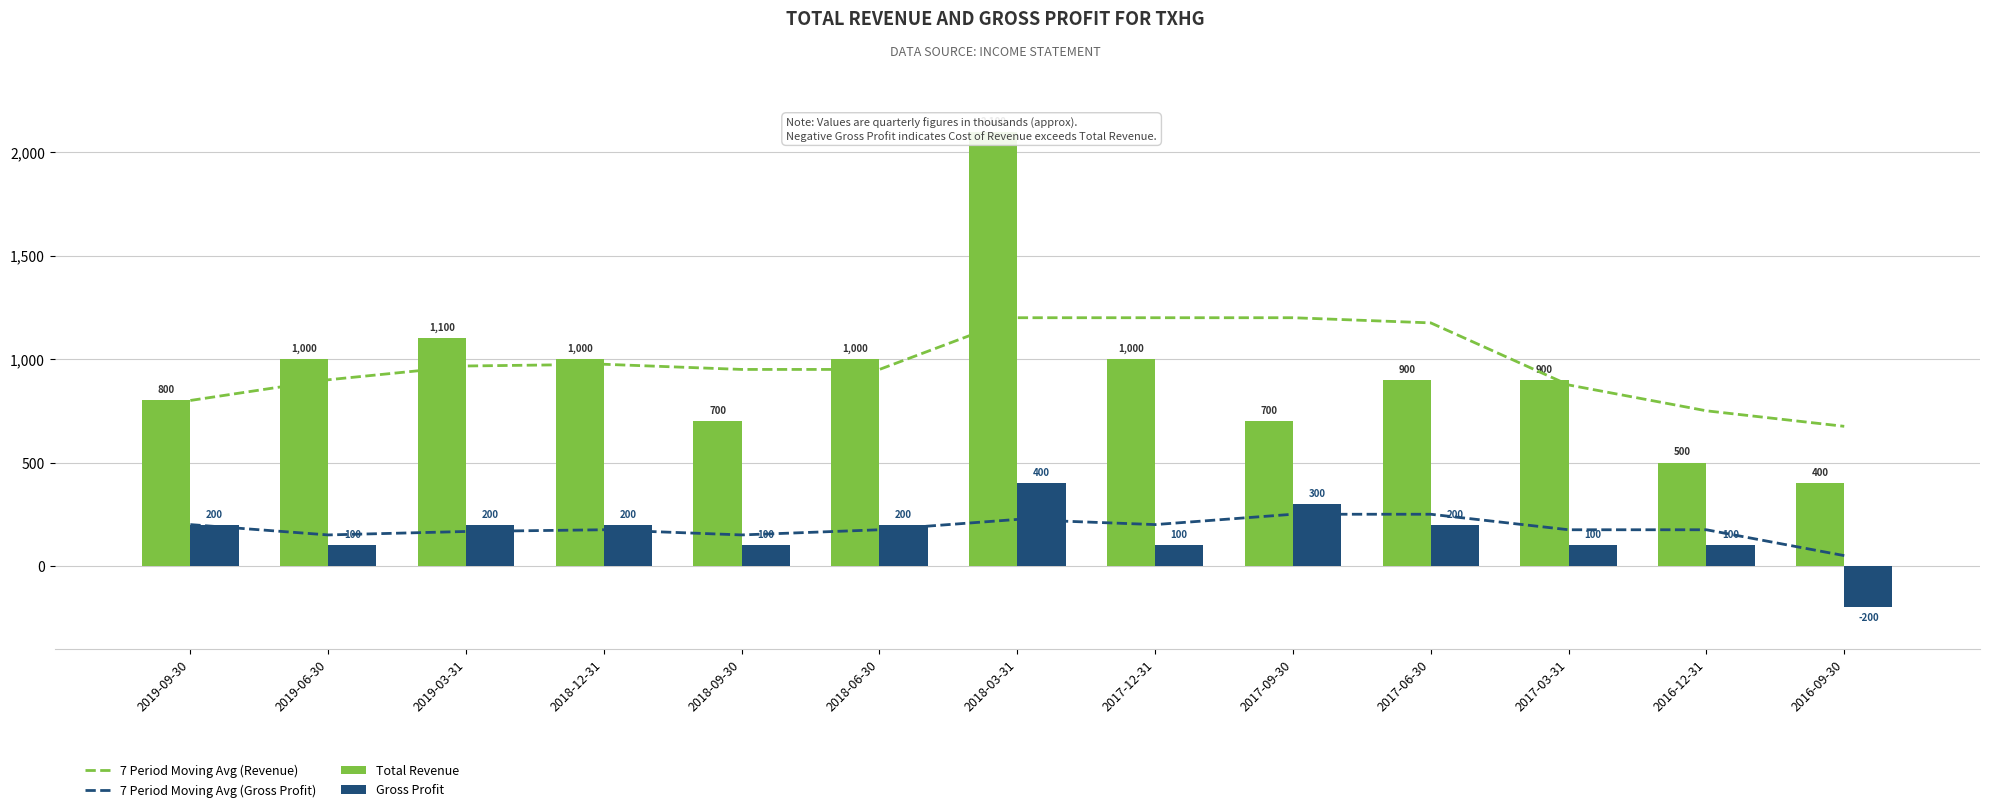

The value of 7 Period Moving Avg (Revenue) at 2018-06-30 is 576.1. True or false?

False